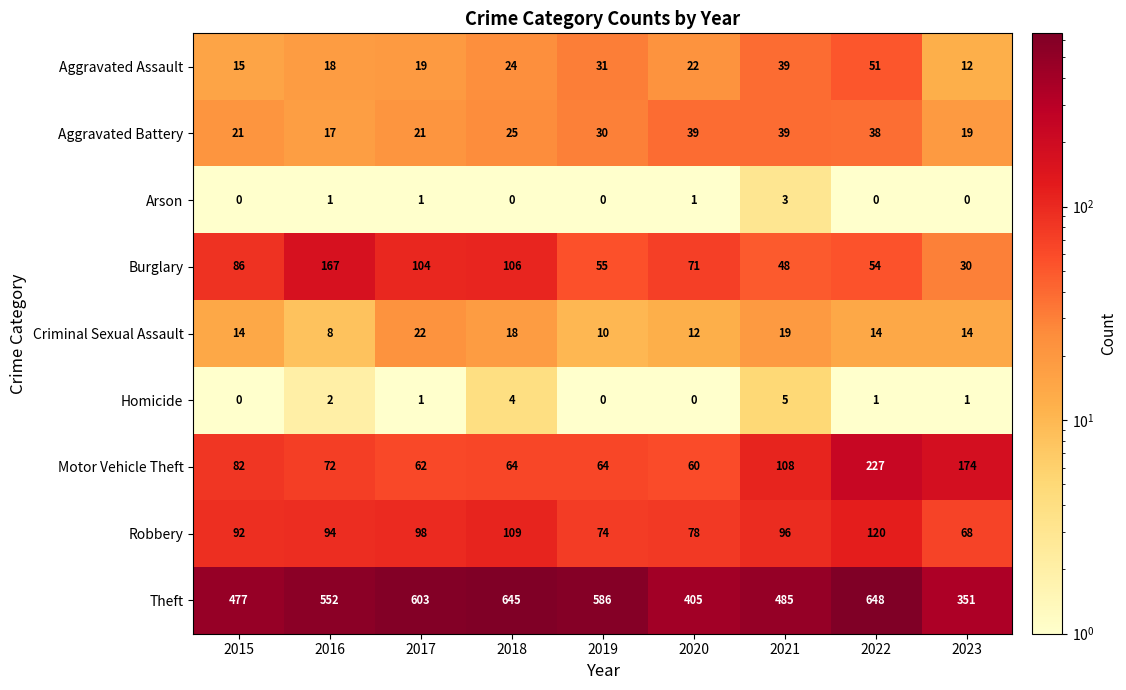

How many Homicide values are between 0 and 2?

7